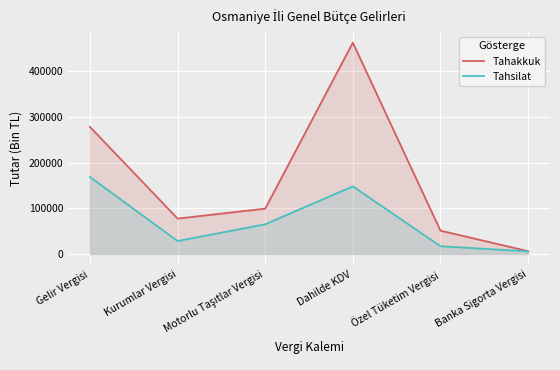

Where is the first local maximum for Tahakkuk?

Dahilde KDV